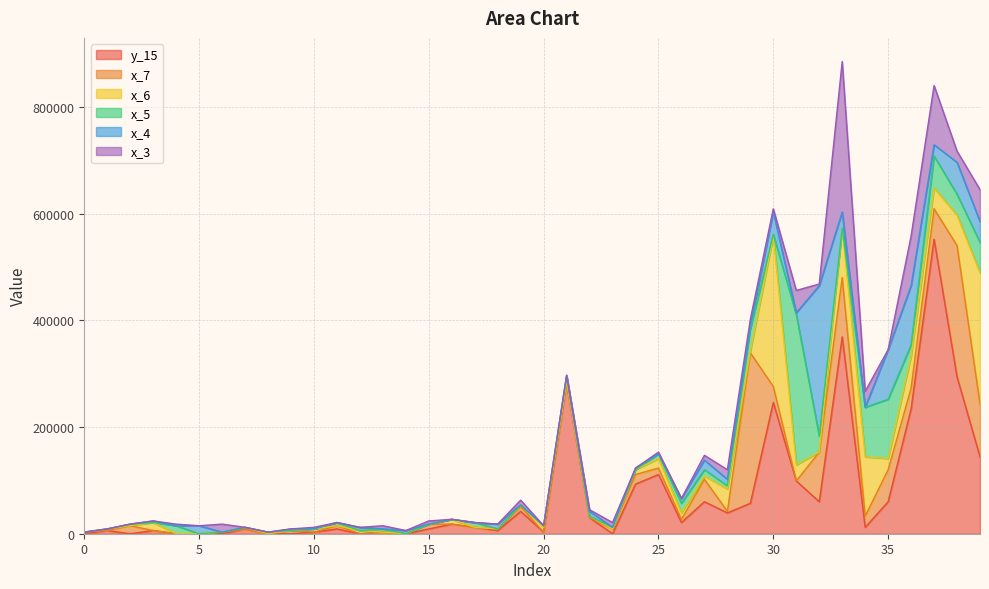

What is the difference between the maximum and second lowest values in the x_3 series?

282000